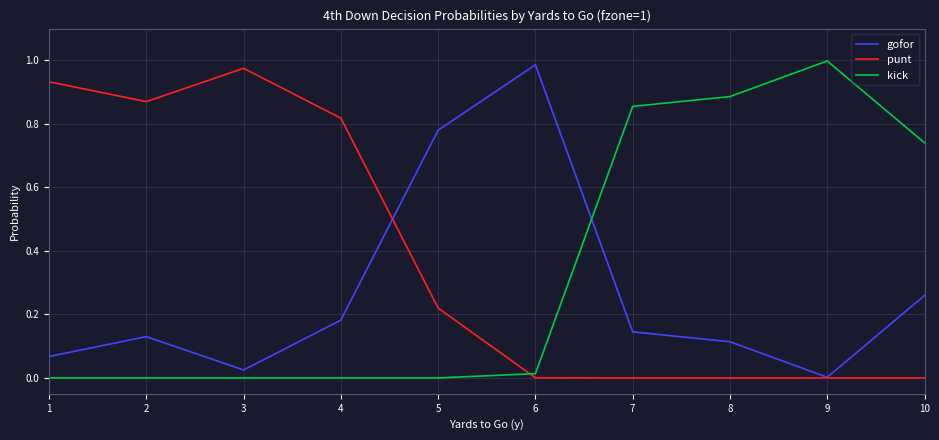

What is the sum of all gofor values?

2.7